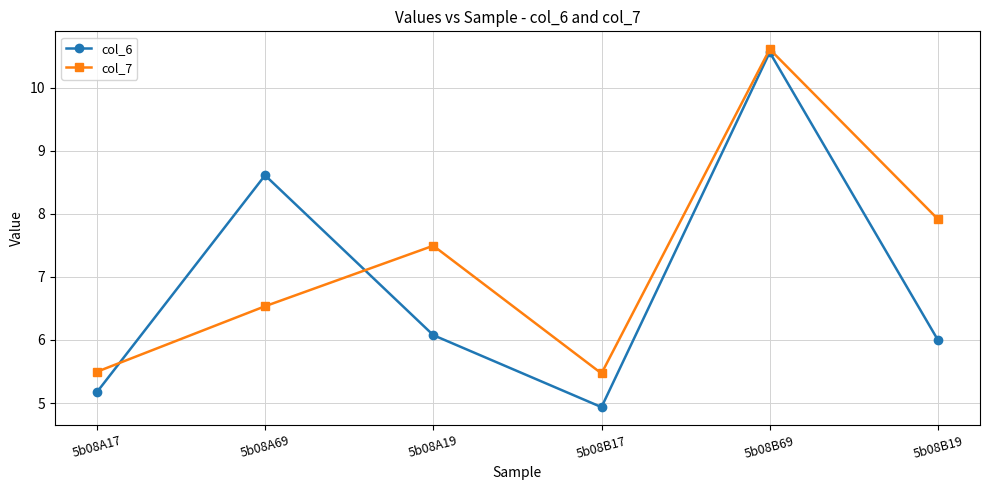

What are all the series names shown in the legend?

col_6, col_7